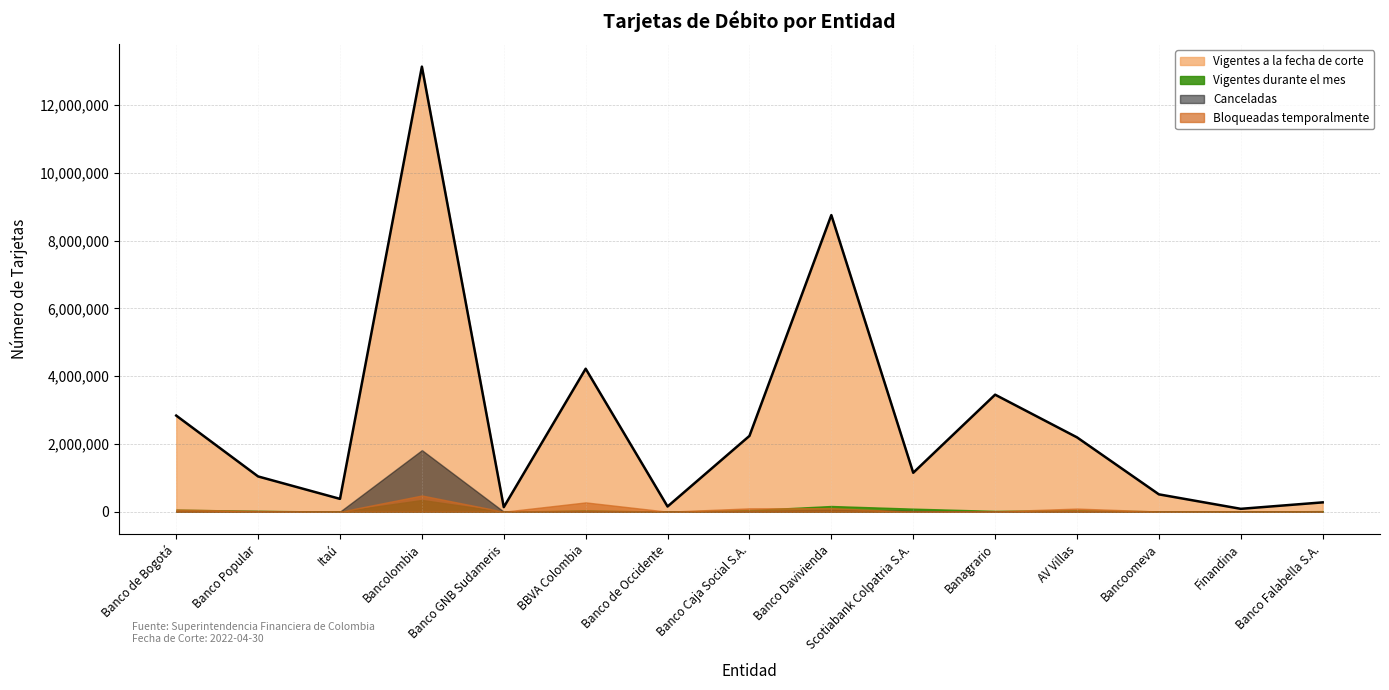

What is the label of the 10th point from the left?

Scotiabank Colpatria S.A.